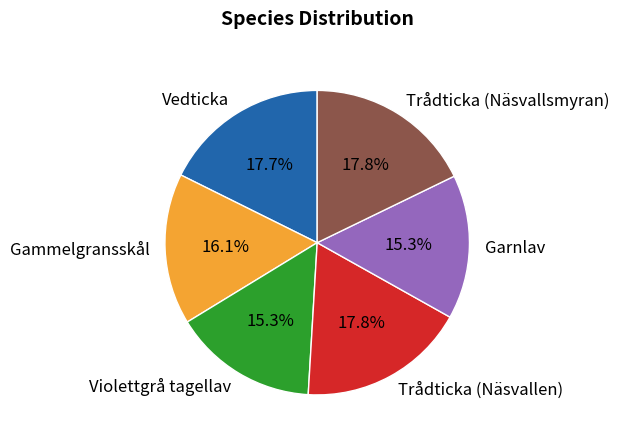

Do Vedticka and Gammelgransskål together represent more than half of the pie?

No